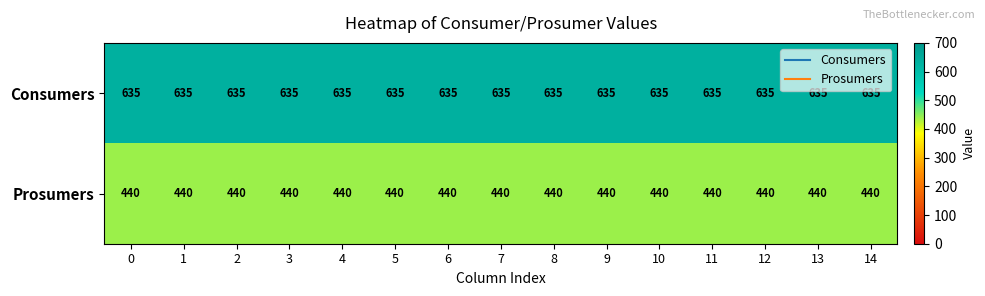

What is the total value across all series at 7?

1075